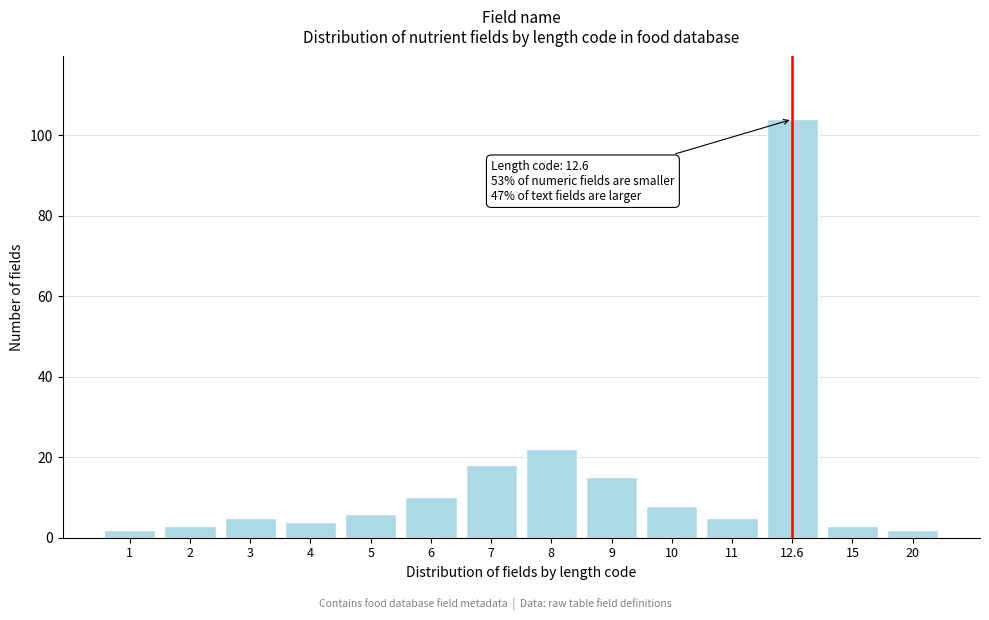

Reading left to right, transcribe all the data shown in this chart.

2	3	5	4	6	10	18	22	15	8	5	104	3	2